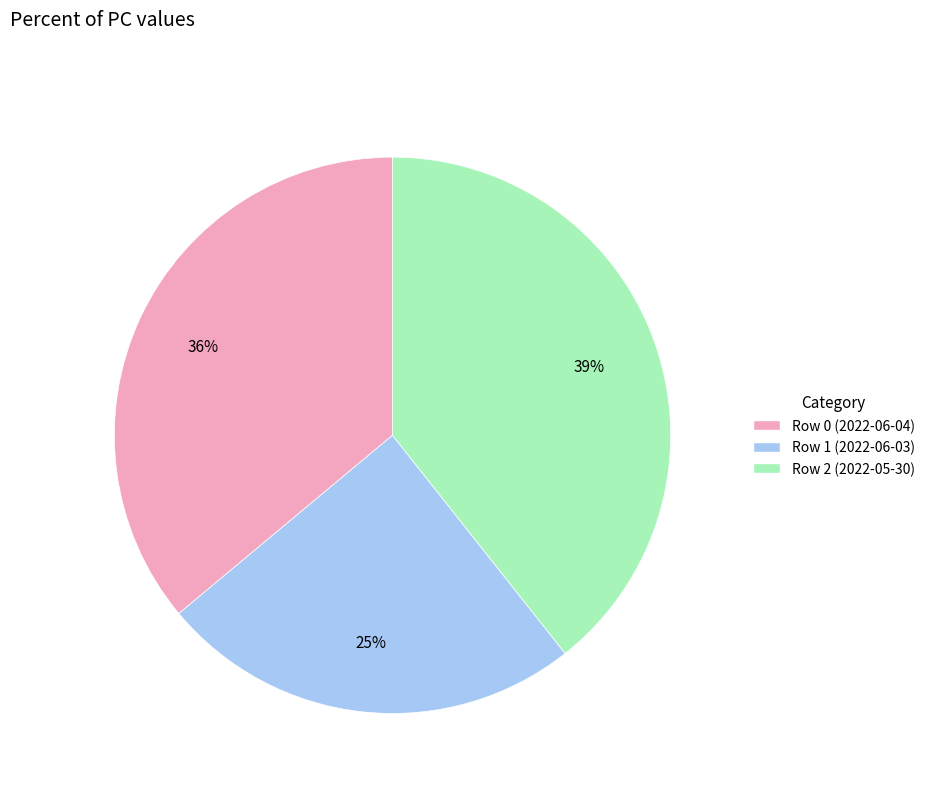

Rank the categories by value from lowest to highest.

Row 1 (2022-06-03), Row 0 (2022-06-04), Row 2 (2022-05-30)